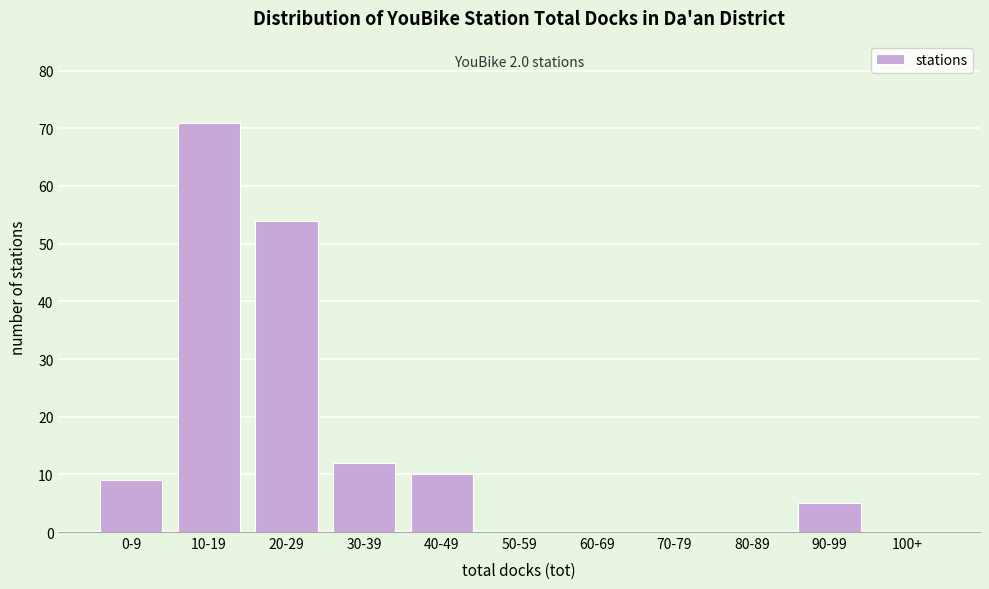

Reading right to left, extract all data points from this chart.

100+=0	90-99=5	80-89=0	70-79=0	60-69=0	50-59=0	40-49=10	30-39=12	20-29=54	10-19=71	0-9=9